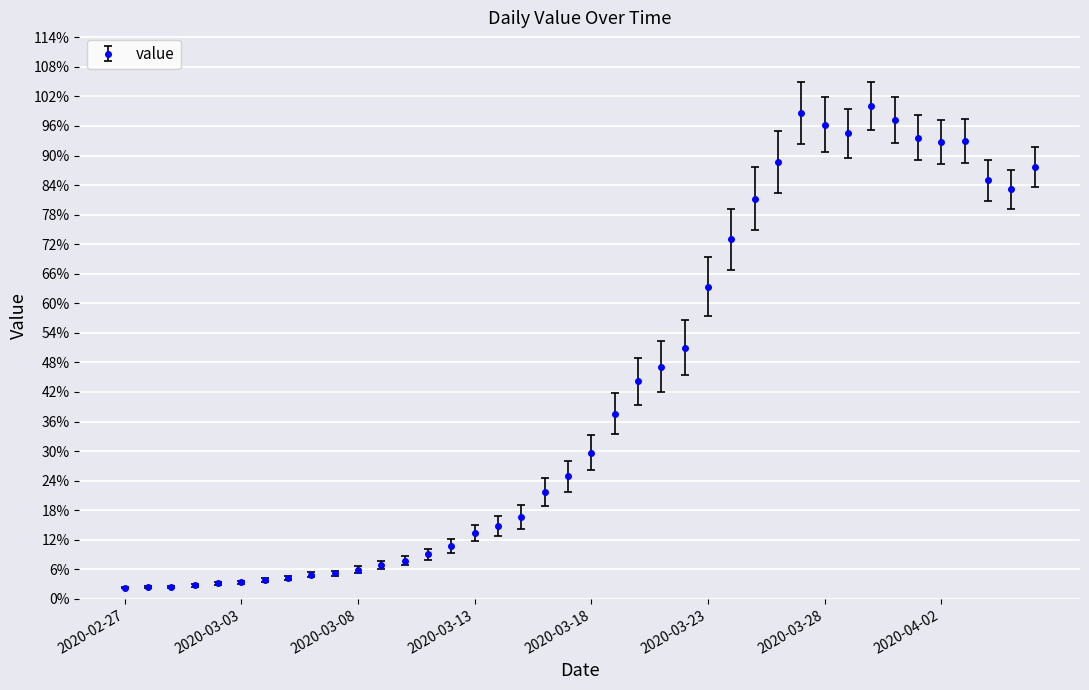

What is the value of the 38th point from the left?

0.8